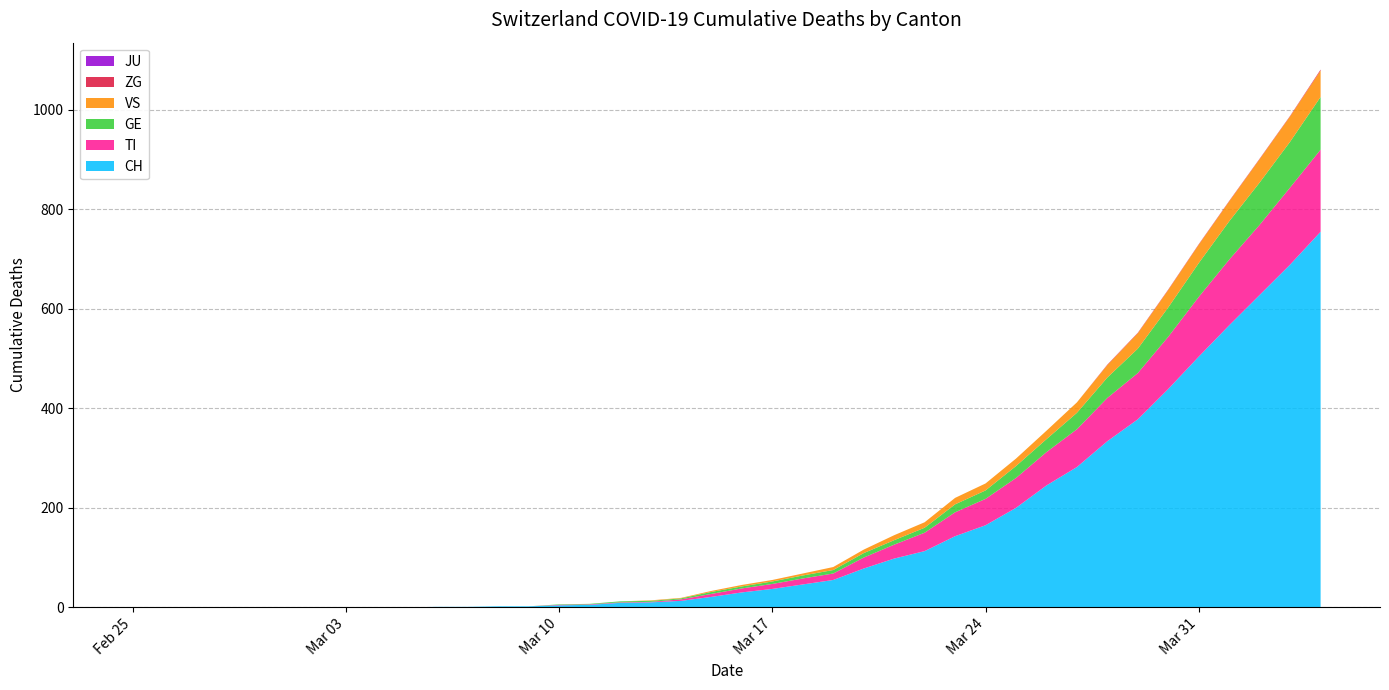

Reading left to right, transcribe all the data shown in this chart.

CH: 0	0	0	0	0	0	0	0	0	0	1	1	2	2	4	5	9	10	13	21	30	37	46	55	78	98	113	143	165	200	245	282	334	378	439	504	567	628	689	755
TI: 0	0	0	0	0	0	0	0	0	0	0	0	0	0	1	1	1	1	3	6	8	10	12	13	22	28	37	48	53	60	67	76	87	93	105	120	132	141	155	165
GE: 0	0	0	0	0	0	0	0	0	0	0	0	0	0	1	1	2	2	2	4	4	5	6	7	9	9	10	16	17	24	26	33	41	49	59	68	77	85	92	106
VS: 0	0	0	0	0	0	0	0	0	0	0	0	0	0	0	0	0	1	1	2	3	3	4	6	7	10	11	13	14	15	17	21	25	31	35	37	40	47	51	53
JU: 0	0	0	0	0	0	0	0	0	0	0	0	0	0	0	0	0	0	0	0	0	0	0	0	0	0	0	0	0	0	0	0	0	0	0	0	0	0	0	0
ZG: 0	0	0	0	0	0	0	0	0	0	0	0	0	0	0	0	0	0	0	0	0	0	0	0	0	0	0	0	0	0	0	0	1	1	1	1	1	1	1	2